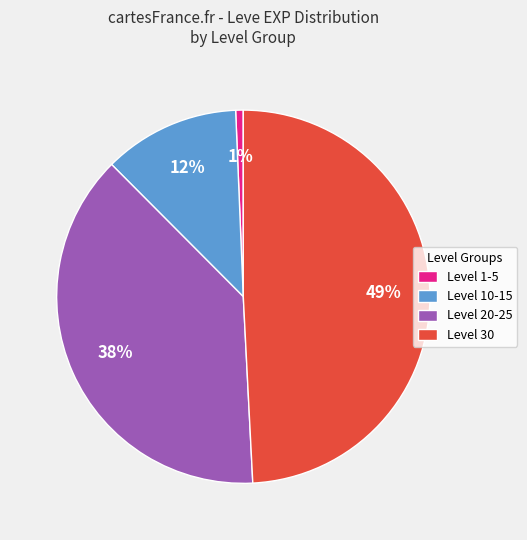

What percentage is the Level 20-25 slice, to the nearest percent?

38%